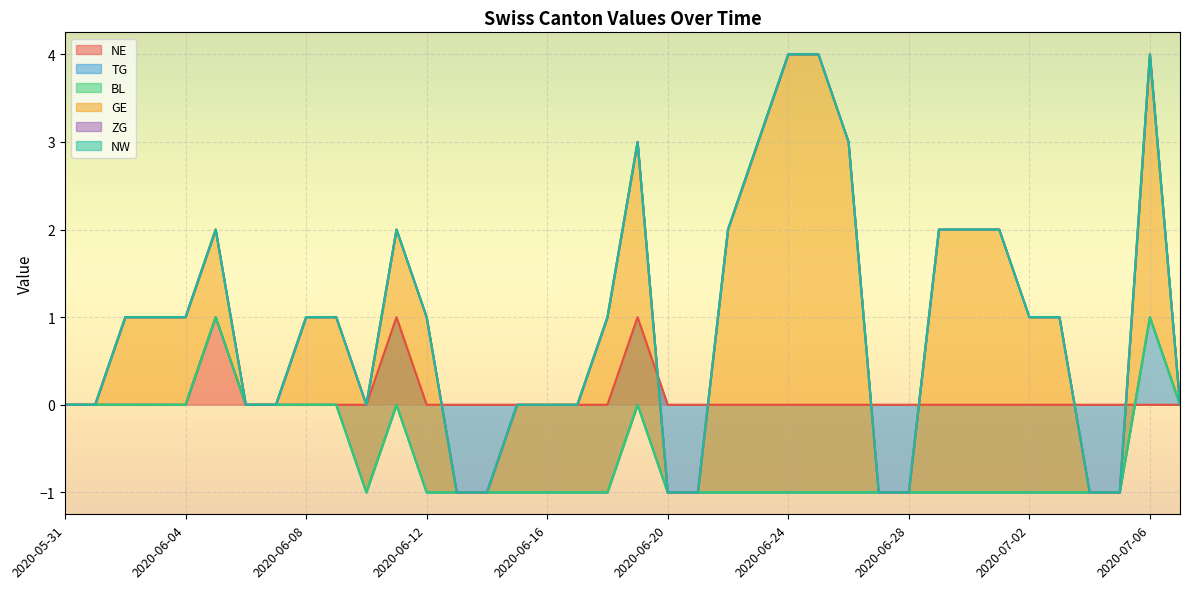

Which series has the widest spread of values?

GE